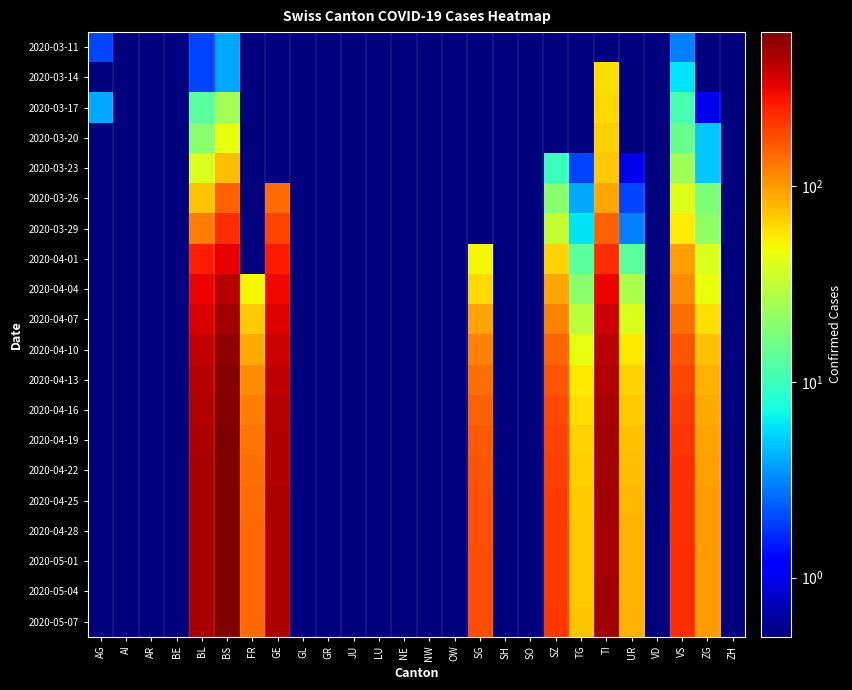

At which category does the chart reach its peak across all series?

BS